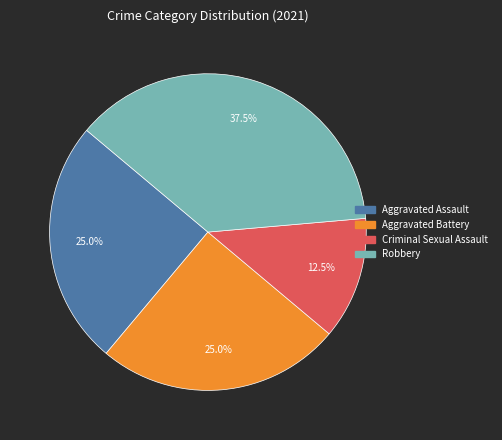

What is the ratio of the value at Aggravated Assault to the value at Aggravated Battery?

1.0